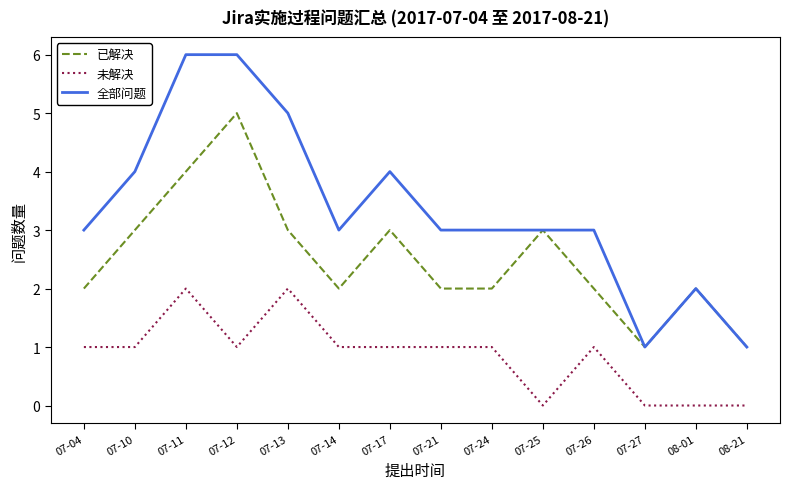

The value of 未解决 at 07-10 is 1. True or false?

True